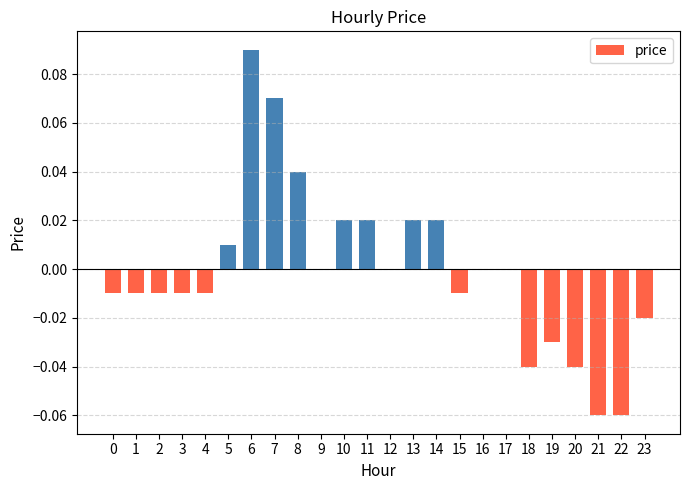

Are the bars horizontal?

No